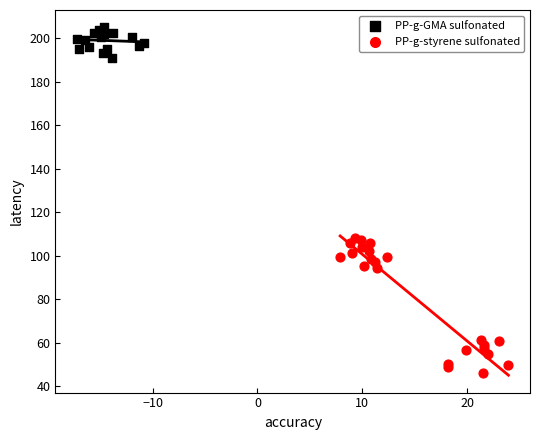

Which series reaches the minimum Y coordinate?

PP-g-styrene sulfonated